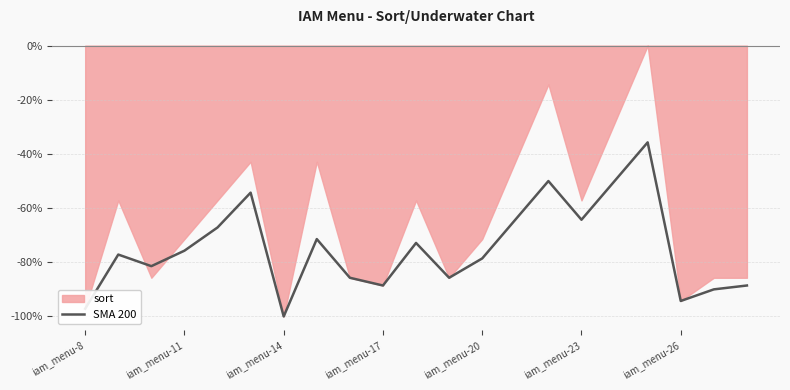

The value at 19 is -90.0. True or false?

True